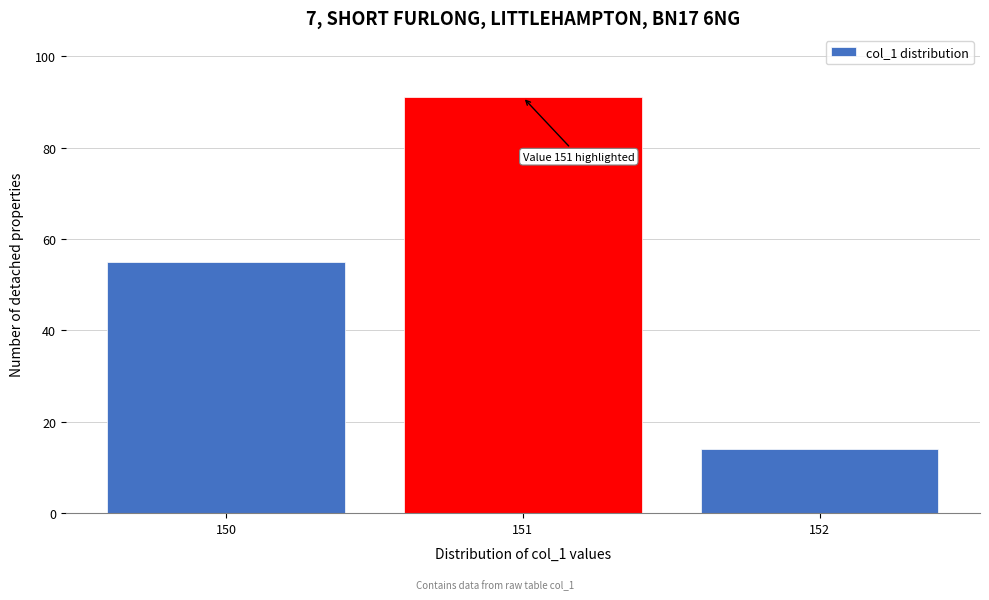

Reading left to right, extract all data points from this chart.

55	91	14